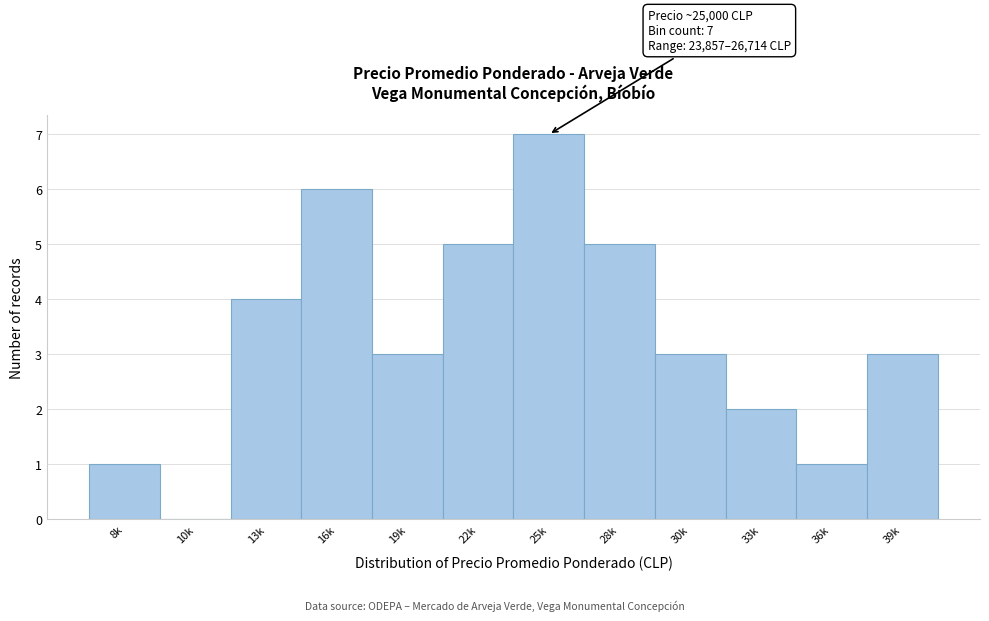

Reading right to left, transcribe all the data shown in this chart.

39k=3	36k=1	33k=2	30k=3	28k=5	25k=7	22k=5	19k=3	16k=6	13k=4	10k=0	8k=1